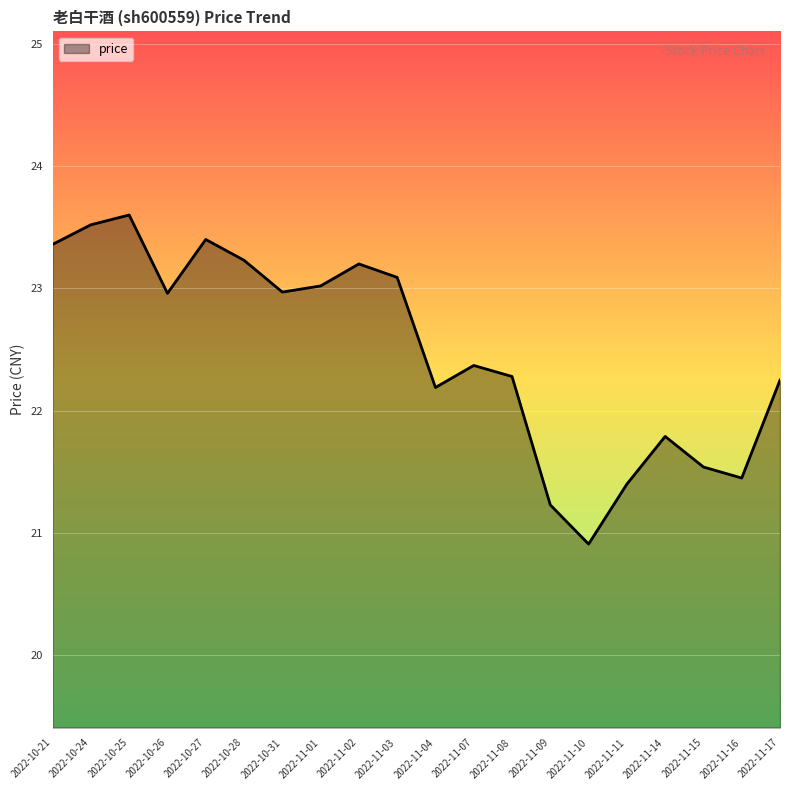

How many lines are shown in the chart?

1